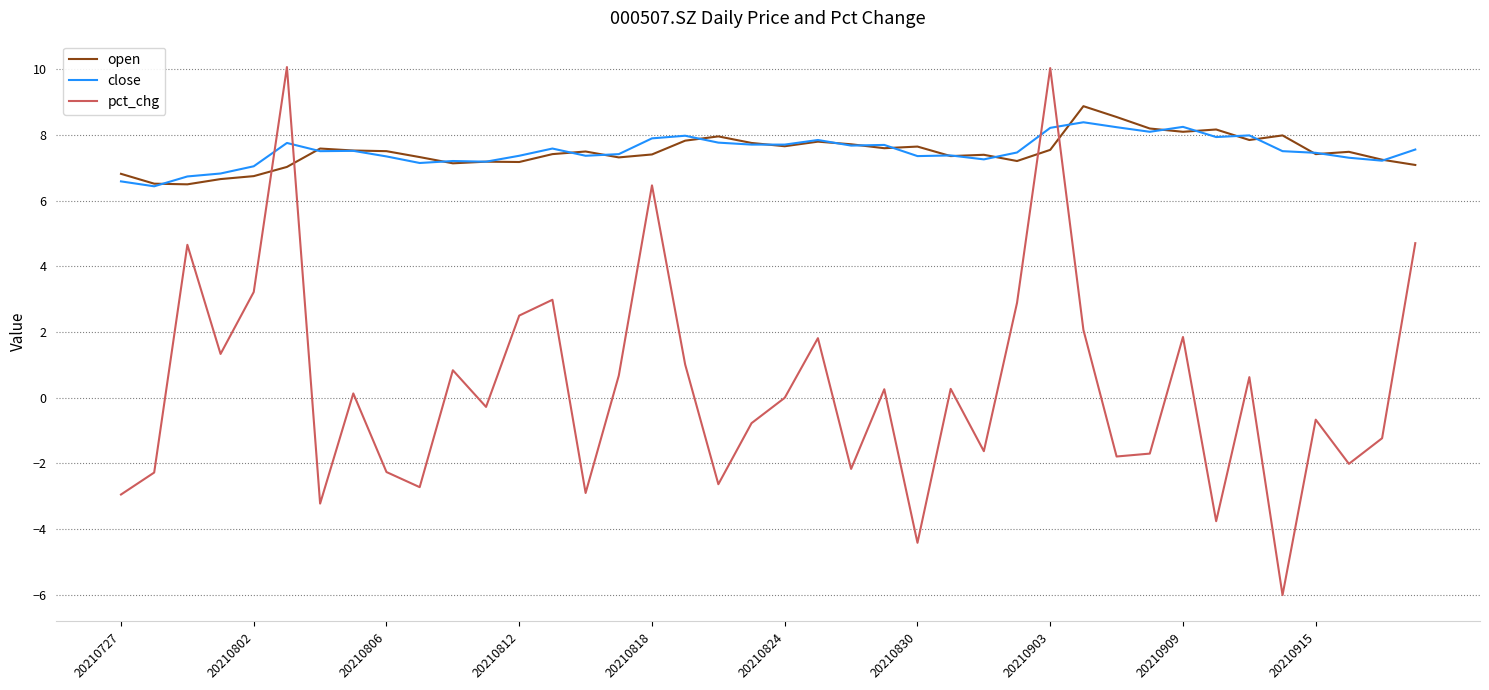

What is the smallest value displayed?

-6.0